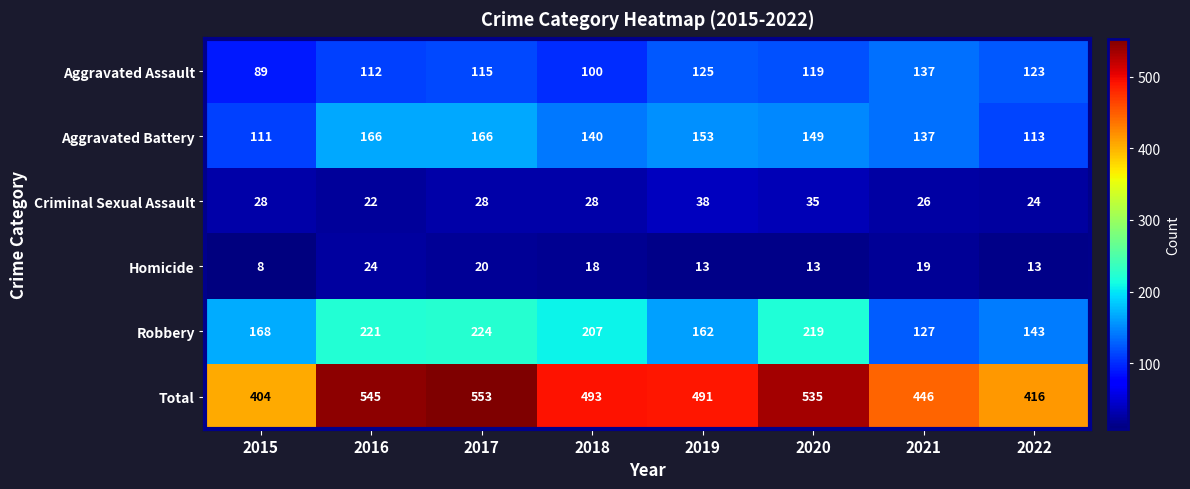

At which category is the sum across all series the highest?

2017